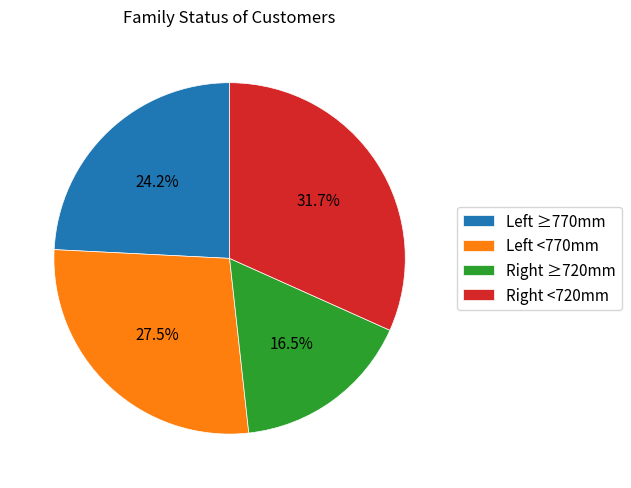

Does any single category account for the majority?

No